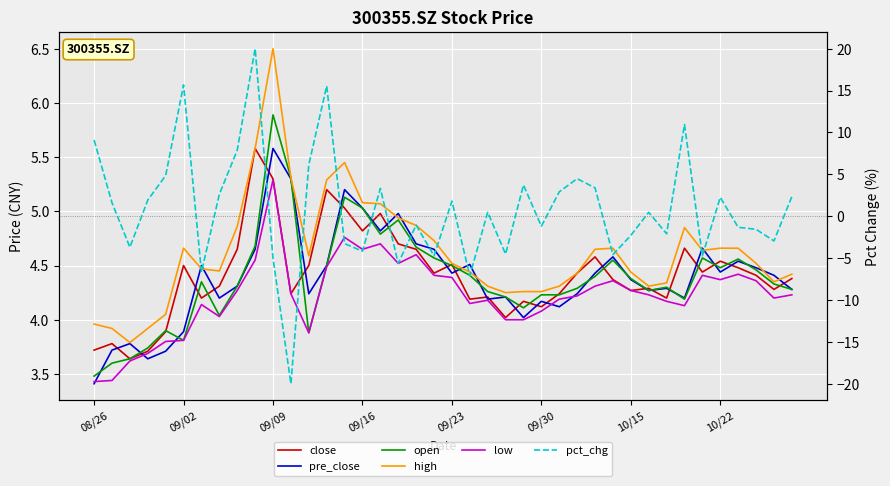

Reading right to left, what are all the values shown in this chart?

close: 4.4	4.3	4.4	4.5	4.5	4.4	4.7	4.2	4.3	4.3	4.4	4.6	4.4	4.2	4.1	4.2	4.0	4.2	4.2	4.5	4.4	4.7	4.7	5.0	4.8	5.0	5.2	4.5	4.2	5.3	5.6	4.7	4.3	4.2	4.5	3.9	3.7	3.6	3.8	3.7
pre_close: 4.3	4.4	4.5	4.5	4.4	4.7	4.2	4.3	4.3	4.4	4.6	4.4	4.2	4.1	4.2	4.0	4.2	4.2	4.5	4.4	4.7	4.7	5.0	4.8	5.0	5.2	4.5	4.2	5.3	5.6	4.7	4.3	4.2	4.5	3.9	3.7	3.6	3.8	3.7	3.4
open: 4.3	4.3	4.5	4.6	4.5	4.6	4.2	4.3	4.3	4.4	4.5	4.4	4.3	4.2	4.2	4.1	4.2	4.3	4.4	4.5	4.6	4.7	4.9	4.8	5.0	5.1	4.5	3.9	5.3	5.9	4.7	4.3	4.0	4.3	3.8	3.9	3.7	3.6	3.6	3.5
high: 4.4	4.3	4.5	4.7	4.7	4.6	4.8	4.3	4.3	4.4	4.7	4.7	4.4	4.3	4.3	4.3	4.2	4.3	4.4	4.5	4.7	4.9	4.9	5.1	5.1	5.5	5.3	4.6	5.3	6.5	5.6	4.9	4.5	4.5	4.7	4.0	3.9	3.8	3.9	4.0
low: 4.2	4.2	4.4	4.4	4.4	4.4	4.1	4.2	4.2	4.3	4.4	4.3	4.2	4.2	4.1	4.0	4.0	4.2	4.2	4.4	4.4	4.6	4.5	4.7	4.7	4.8	4.5	3.9	4.2	5.3	4.5	4.3	4.0	4.1	3.8	3.8	3.7	3.6	3.4	3.4
pct_chg: 2.3	-2.9	-1.6	-1.3	2.3	-4.7	11.0	-2.1	0.5	-2.3	-4.6	3.4	4.5	2.9	-1.2	3.7	-4.5	0.5	-7.1	1.8	-4.7	-1.1	-5.6	3.3	-4.2	-3.3	15.6	6.1	-20.0	-5.0	20.0	7.9	2.6	-6.7	15.7	4.9	1.9	-3.7	1.6	9.1